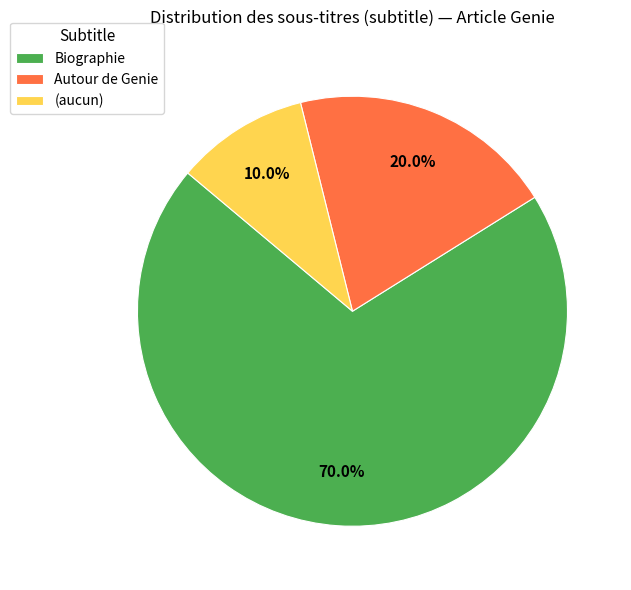

The Biographie slice represents 70% of the pie. True or false?

True